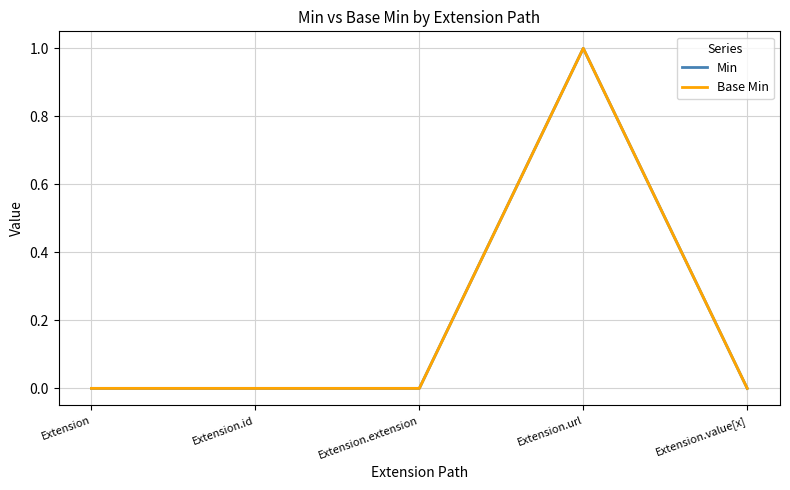

In Base Min, how many points are higher than both neighbors (excluding endpoints)?

1